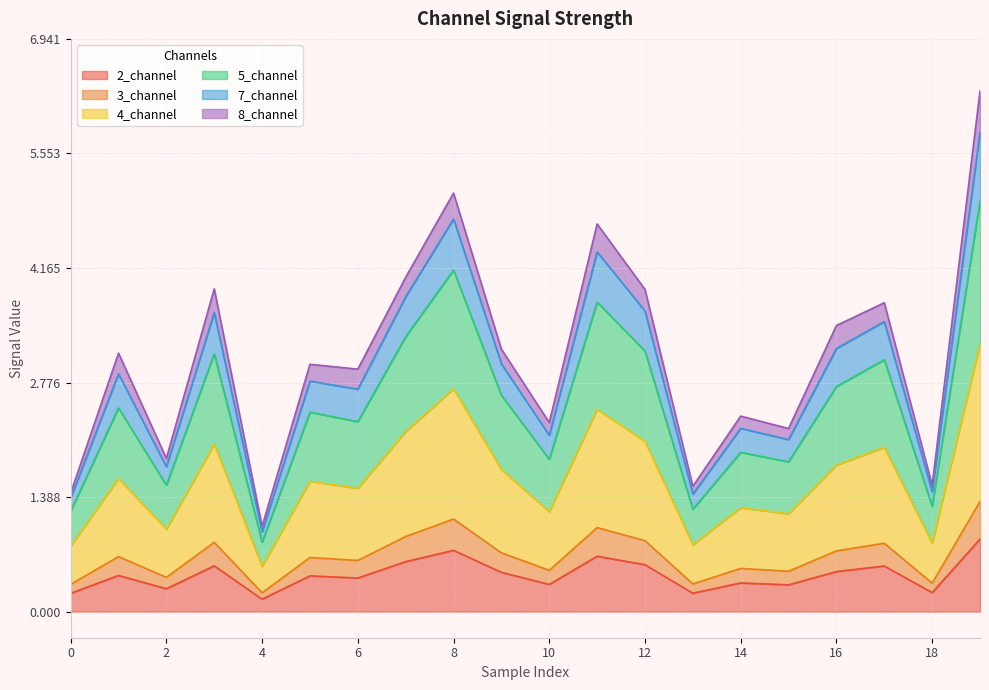

At how many categories does at least one series exceed 2?

15